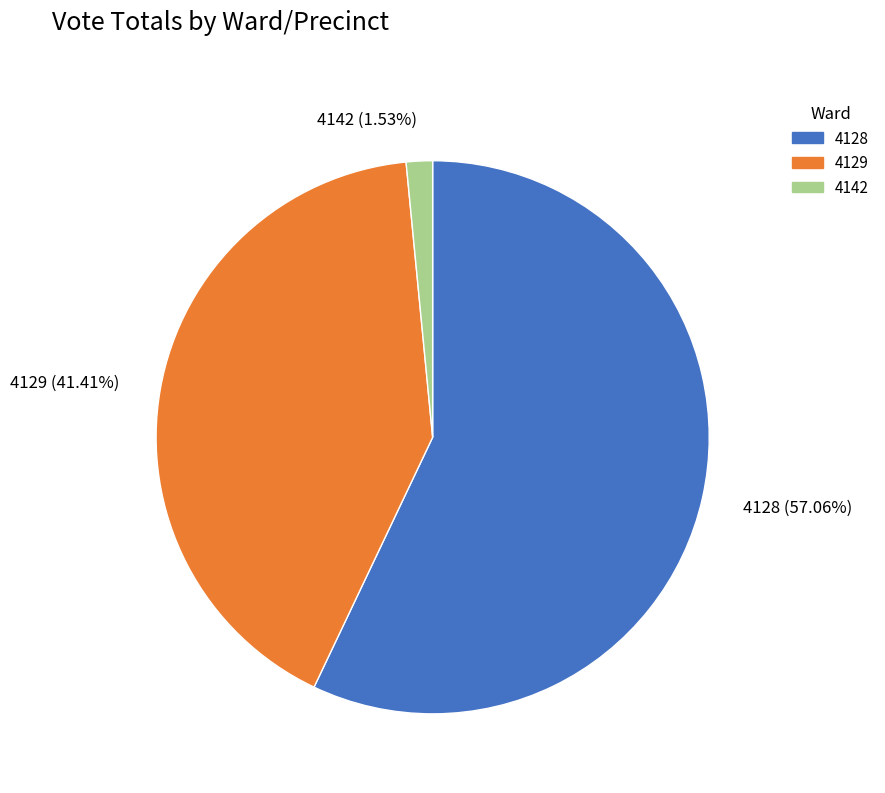

Which has a higher value, 4129 (41.41%) or 4128 (57.06%)?

4128 (57.06%)